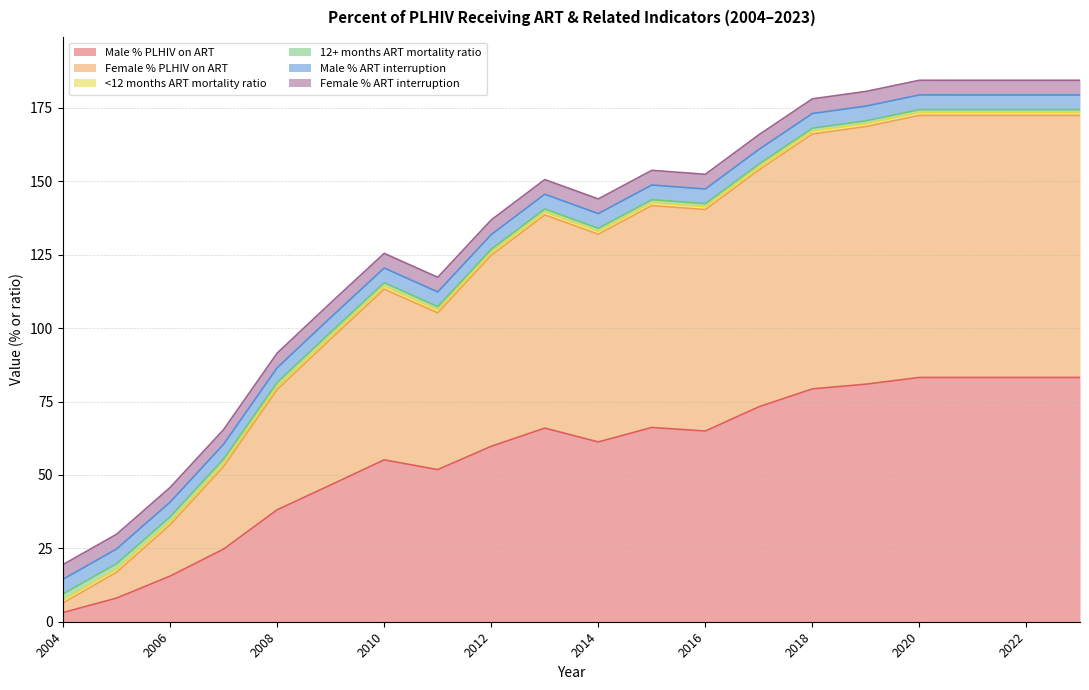

True or false: Male % PLHIV on ART has a value of 73.2 at 2017.

True